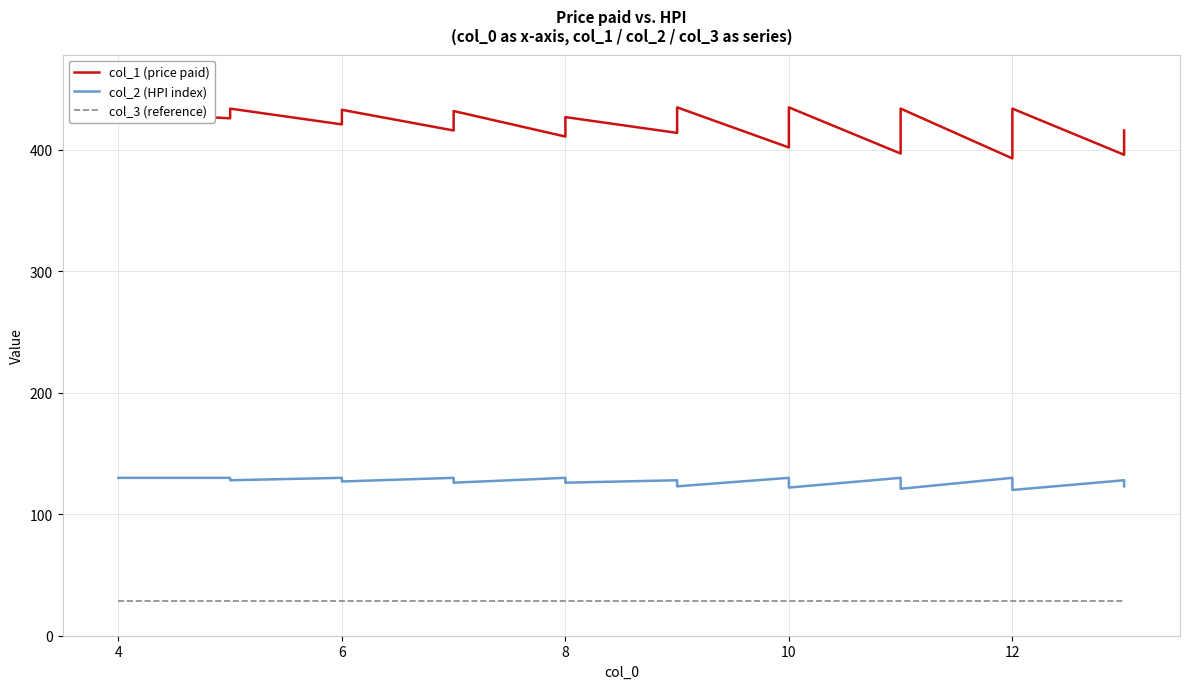

What is the difference between the highest and lowest values at 12?

364